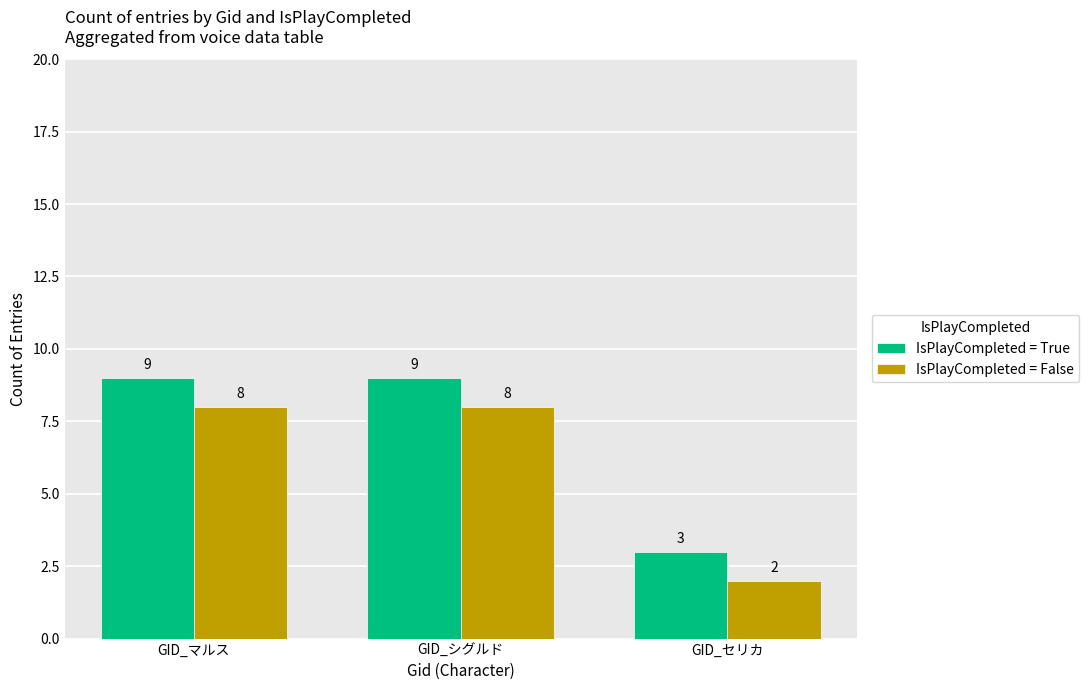

What is the maximum value shown in the chart?

9